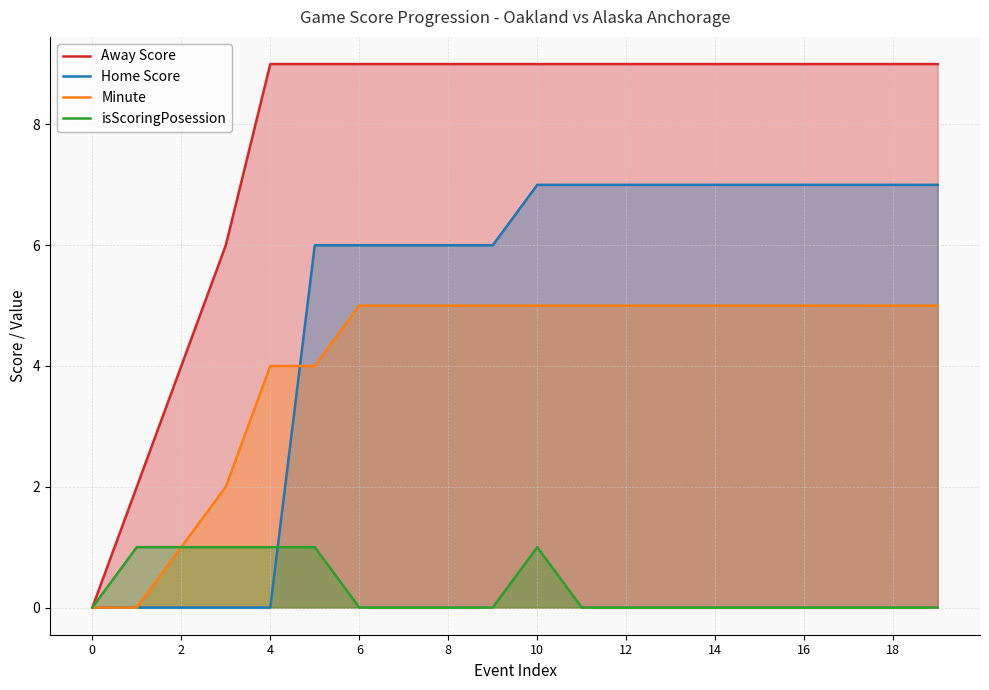

Which series has the largest range (max minus min)?

Away Score